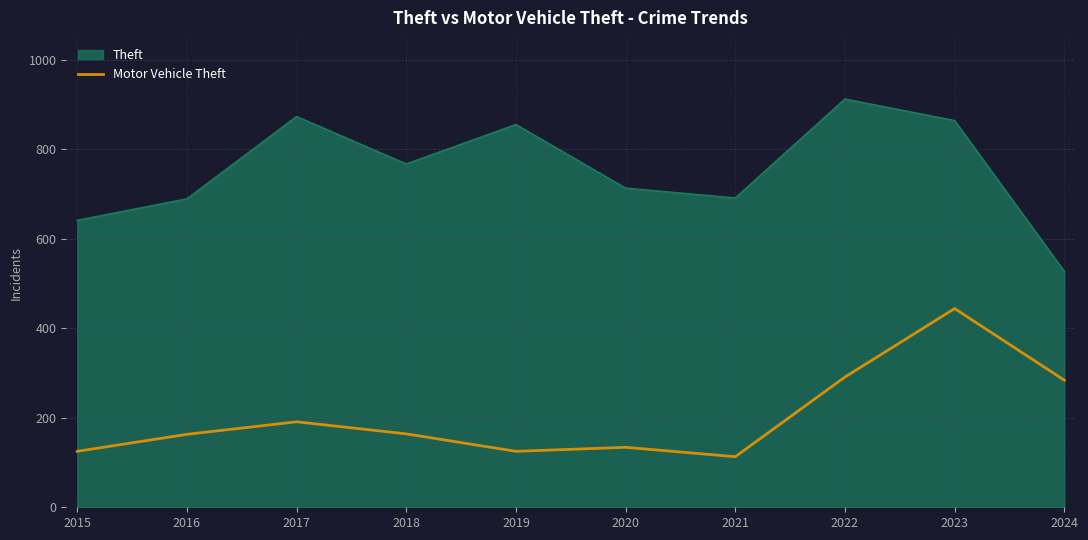

How many lines are shown in the chart?

2